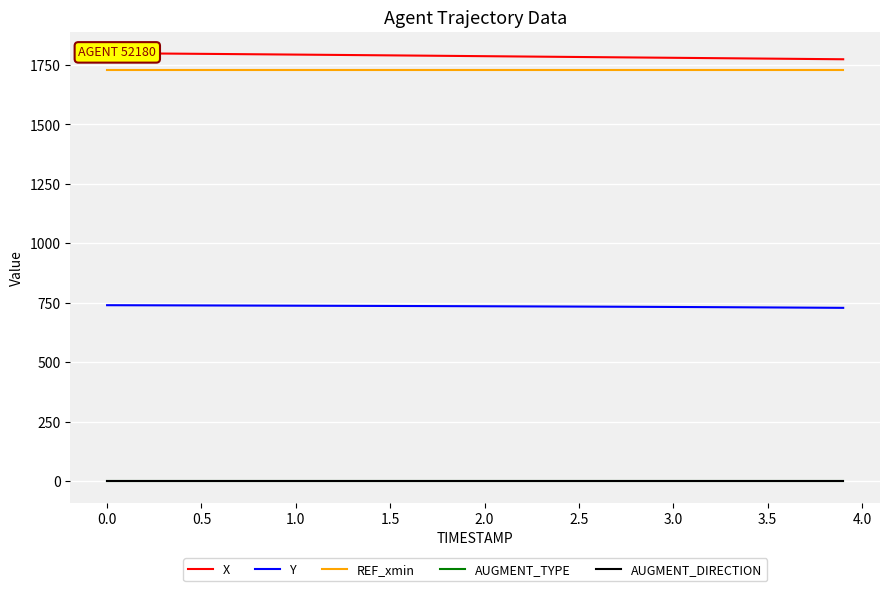

Reading left to right, what are all the values shown in this chart?

X: 1800.0	1799.4	1798.9	1798.3	1797.7	1797.1	1796.5	1795.8	1795.2	1794.6	1793.9	1793.3	1792.7	1792.0	1791.4	1790.7	1790.0	1789.3	1788.7	1788.0	1787.3	1786.6	1785.9	1785.2	1784.5	1783.8	1783.2	1782.5	1781.8	1781.1	1780.5	1779.8	1779.1	1778.4	1777.7	1777.0	1776.3	1775.7	1775.0	1774.3
Y: 739.9	739.7	739.5	739.3	739.1	738.9	738.7	738.4	738.2	738.0	737.8	737.6	737.4	737.2	736.9	736.7	736.5	736.2	736.0	735.7	735.4	735.2	734.9	734.6	734.4	734.1	733.8	733.5	733.1	732.8	732.5	732.1	731.7	731.3	730.9	730.5	730.1	729.6	729.2	728.8
REF_xmin: 1729.6	1729.6	1729.6	1729.6	1729.6	1729.6	1729.6	1729.6	1729.6	1729.6	1729.6	1729.6	1729.6	1729.6	1729.6	1729.6	1729.6	1729.6	1729.6	1729.6	1729.6	1729.6	1729.6	1729.6	1729.6	1729.6	1729.6	1729.6	1729.6	1729.6	1729.6	1729.6	1729.6	1729.6	1729.6	1729.6	1729.6	1729.6	1729.6	1729.6
AUGMENT_TYPE: 0.0	0.0	0.0	0.0	0.0	0.0	0.0	0.0	0.0	0.0	0.0	0.0	0.0	0.0	0.0	0.0	0.0	0.0	0.0	0.0	0.0	0.0	0.0	0.0	0.0	0.0	0.0	0.0	0.0	0.0	0.0	0.0	0.0	0.0	0.0	0.0	0.0	0.0	0.0	0.0
AUGMENT_DIRECTION: 1.0	1.0	1.0	1.0	1.0	1.0	1.0	1.0	1.0	1.0	1.0	1.0	1.0	1.0	1.0	1.0	1.0	1.0	1.0	1.0	1.0	1.0	1.0	1.0	1.0	1.0	1.0	1.0	1.0	1.0	1.0	1.0	1.0	1.0	1.0	1.0	1.0	1.0	1.0	1.0